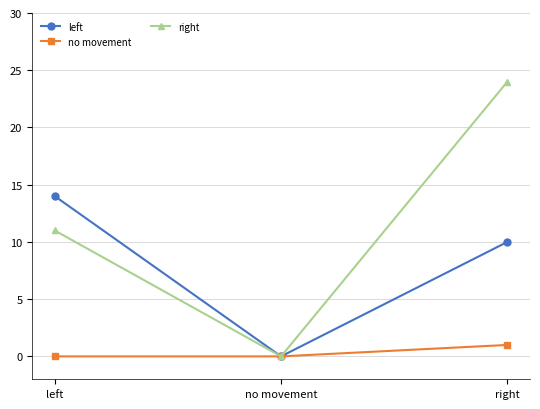

Reading left to right, list all the values displayed in this chart.

left: 14	0	10
no movement: 0	0	1
right: 11	0	24